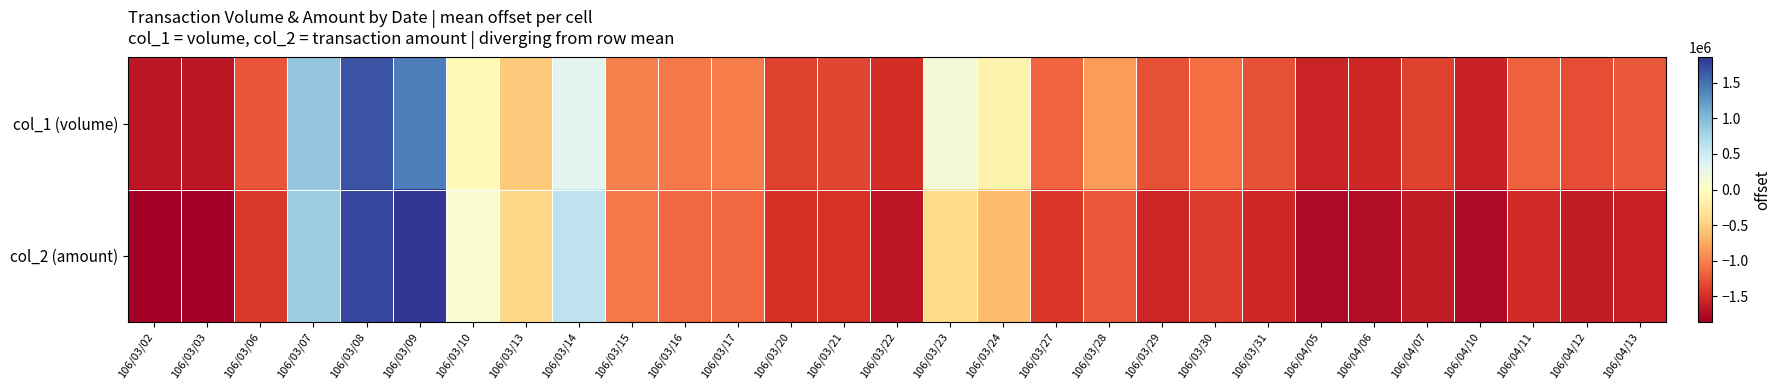

Reading left to right, transcribe all the data shown in this chart.

col_1 (volume): 106/03/02=-1678500	106/03/03=-1678500	106/03/06=-1248500	106/03/07=892500	106/03/08=1678500	106/03/09=1407500	106/03/10=-64500	106/03/13=-527500	106/03/14=310500	106/03/15=-998500	106/03/16=-1040500	106/03/17=-1024500	106/03/20=-1367500	106/03/21=-1337500	106/03/22=-1497500	106/03/23=159500	106/03/24=-141500	106/03/27=-1168500	106/03/28=-828500	106/03/29=-1281500	106/03/30=-1109500	106/03/31=-1276500	106/04/05=-1568500	106/04/06=-1535500	106/04/07=-1368500	106/04/10=-1581500	106/04/11=-1187500	106/04/12=-1295500	106/04/13=-1241500
col_2 (amount): 106/03/02=-1853070	106/03/03=-1853970	106/03/06=-1426390	106/03/07=839400	106/03/08=1745500	106/03/09=1853970	106/03/10=99220	106/03/13=-427610	106/03/14=601390	106/03/15=-1042470	106/03/16=-1142750	106/03/17=-1133940	106/03/20=-1491370	106/03/21=-1463530	106/03/22=-1666230	106/03/23=-393460	106/03/24=-634190	106/03/27=-1446590	106/03/28=-1240480	106/03/29=-1555180	106/03/30=-1418500	106/03/31=-1542060	106/04/05=-1770470	106/04/06=-1743870	106/04/07=-1635910	106/04/10=-1780880	106/04/11=-1530220	106/04/12=-1631040	106/04/13=-1603190